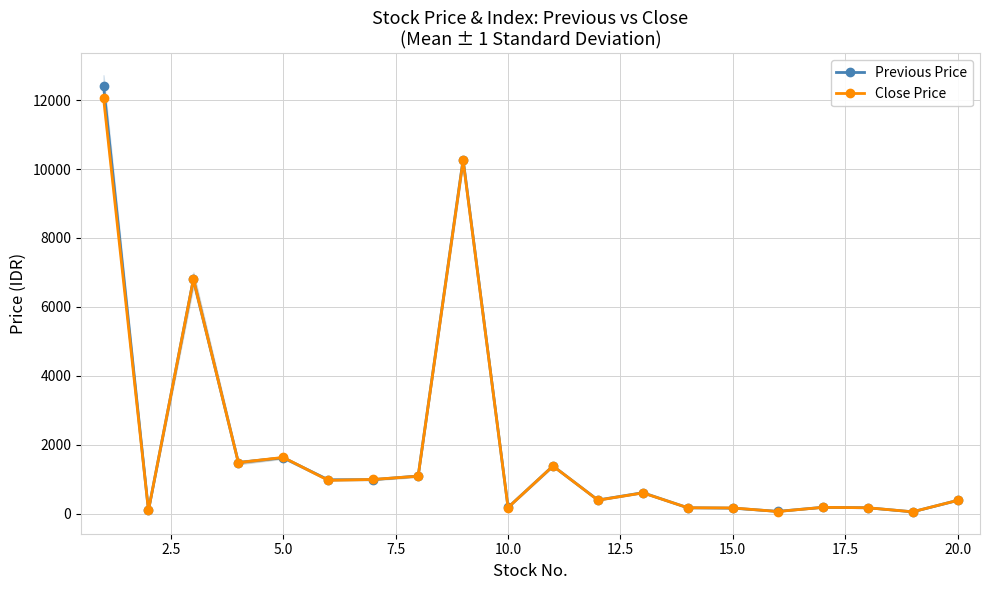

How many intersections are there between Close Price and Previous Price?

5